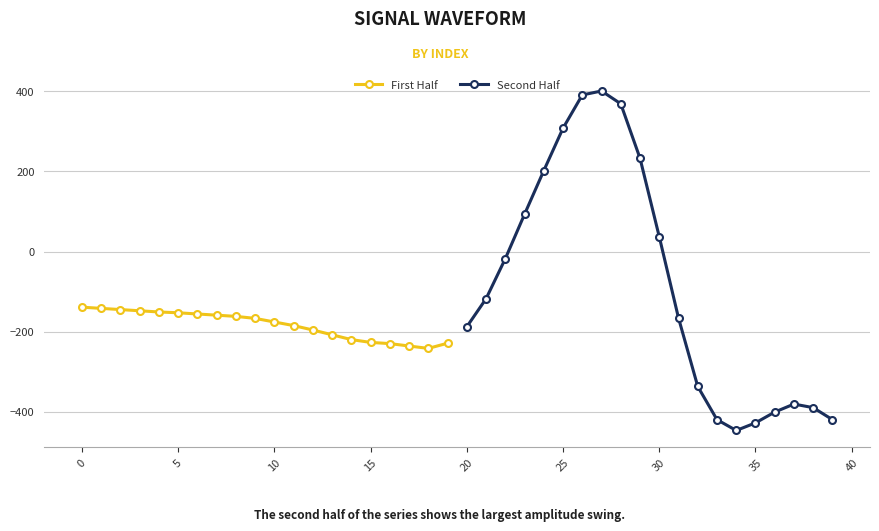

Count the number of data series in this chart.

2